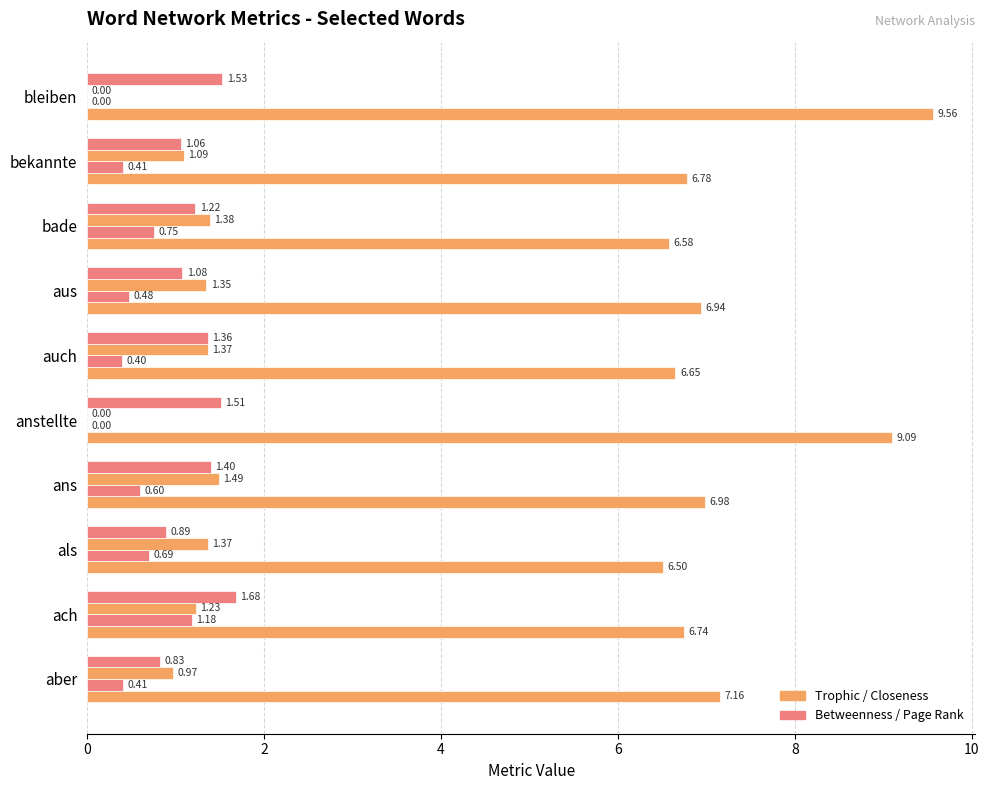

How many series are shown in this chart?

4